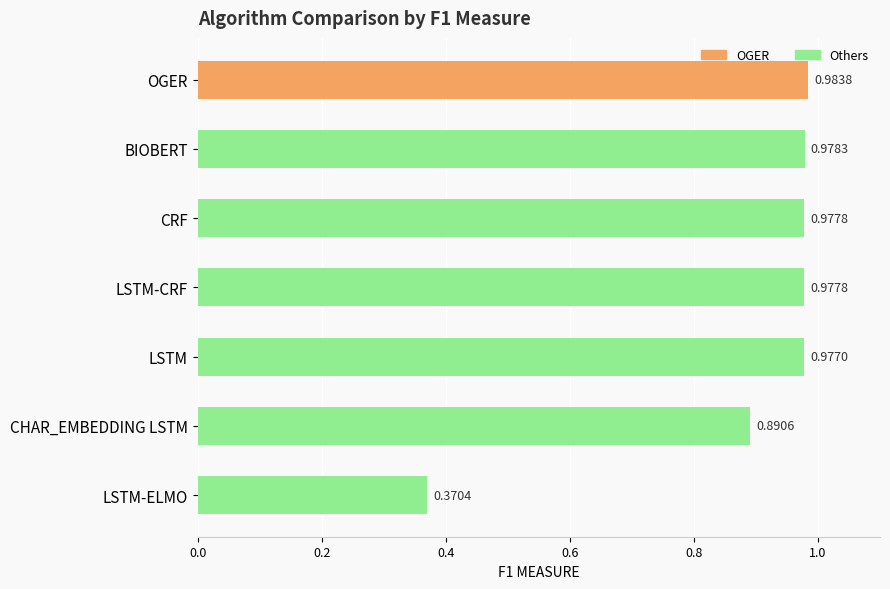

At which label is the value closest to 0?

LSTM-ELMO